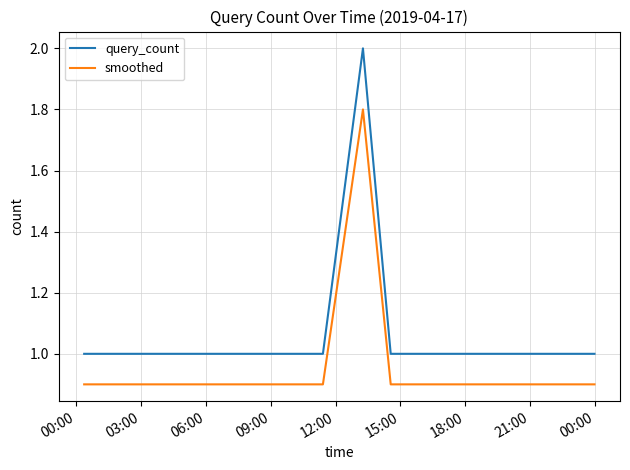

List the series in order of their overall mean, lowest first.

smoothed, query_count